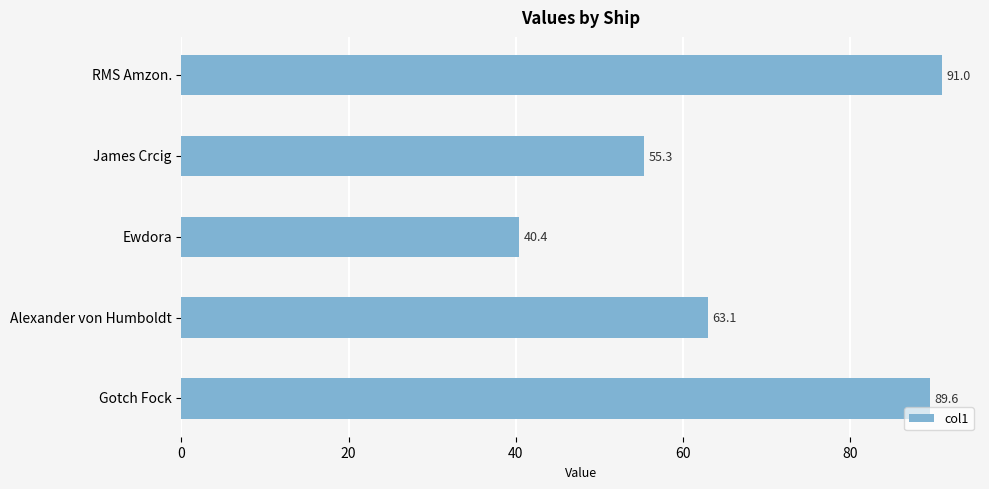

List the labels in order of value, largest first.

RMS Amzon., Gotch Fock, Alexander von Humboldt, James Crcig, Ewdora